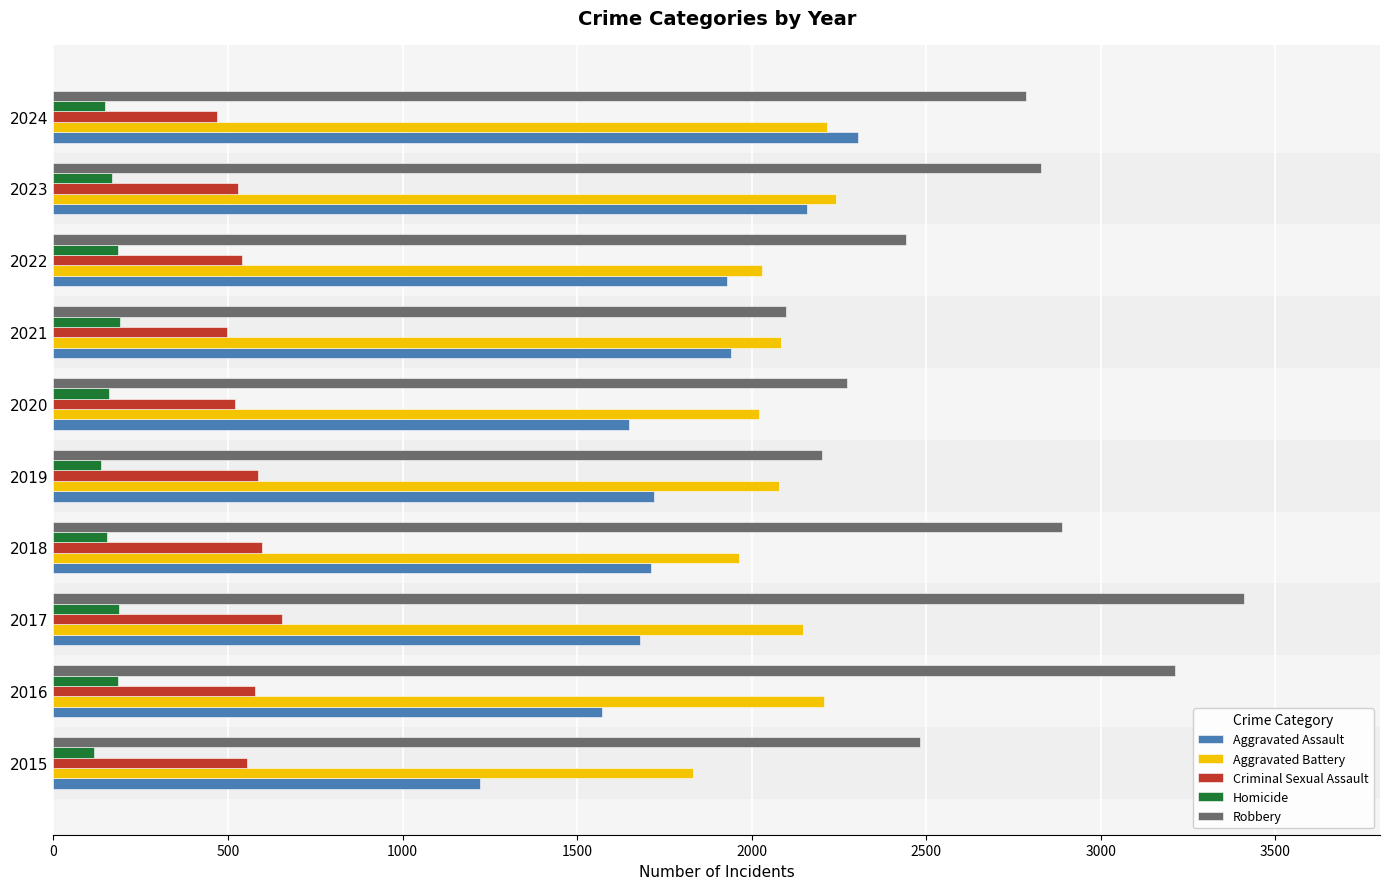

Is it true that Homicide equals 135 at 2019?

True